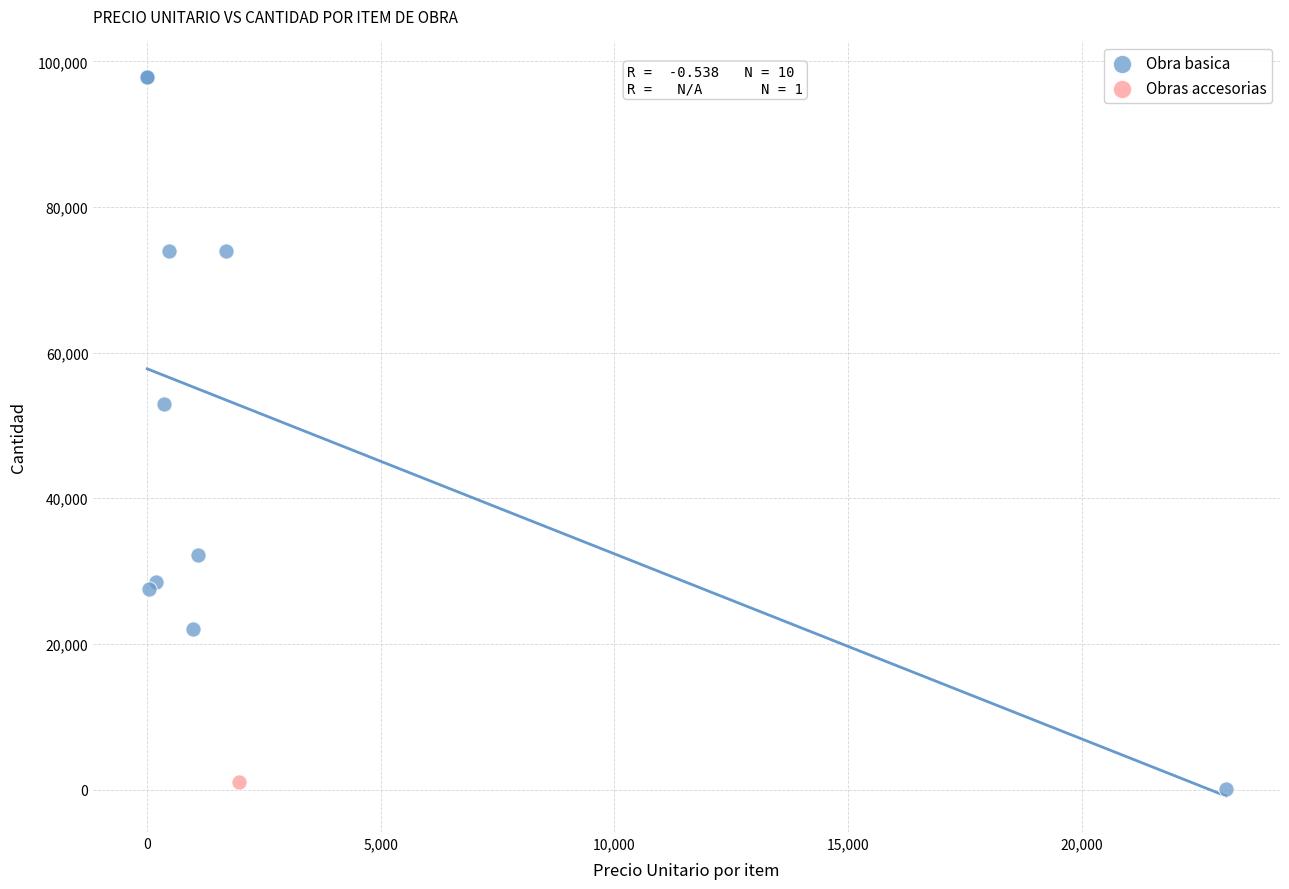

What are all the series names shown in the legend?

Obra basica, Obras accesorias